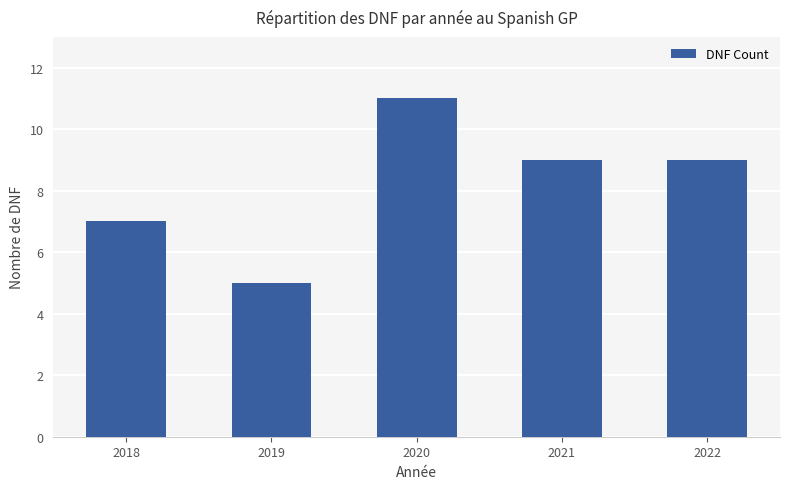

How many categories are shown in the chart?

5